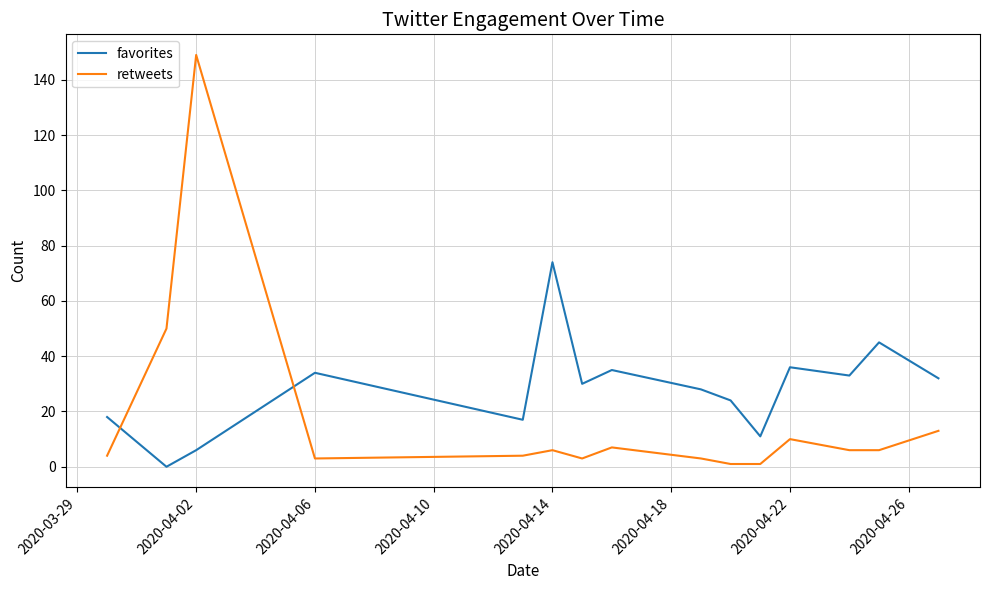

How many intersections are there between favorites and retweets?

2